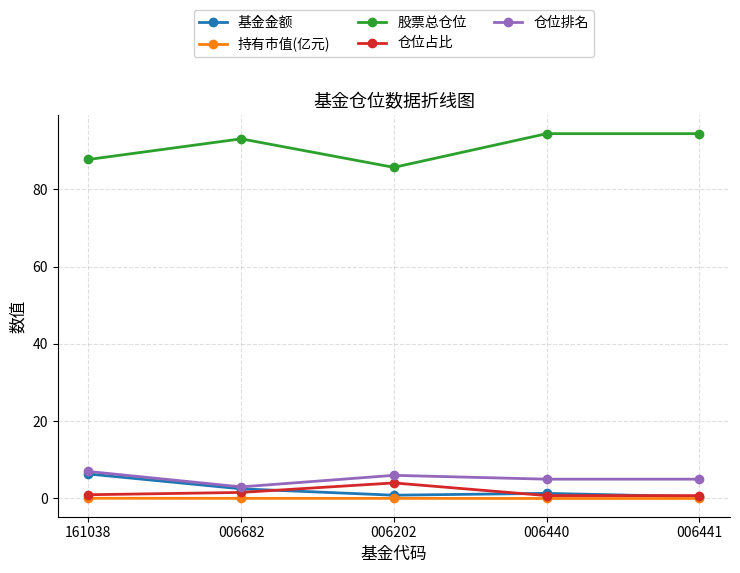

True or false: 持有市值(亿元) and 股票总仓位 intersect in this chart.

False